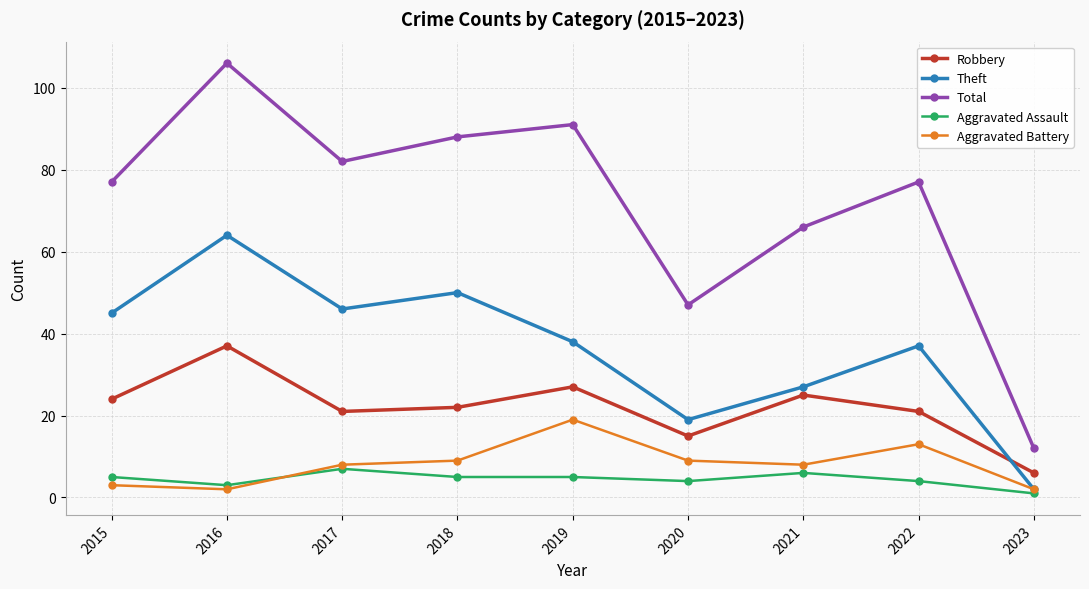

Which series has the largest range (max minus min)?

Total